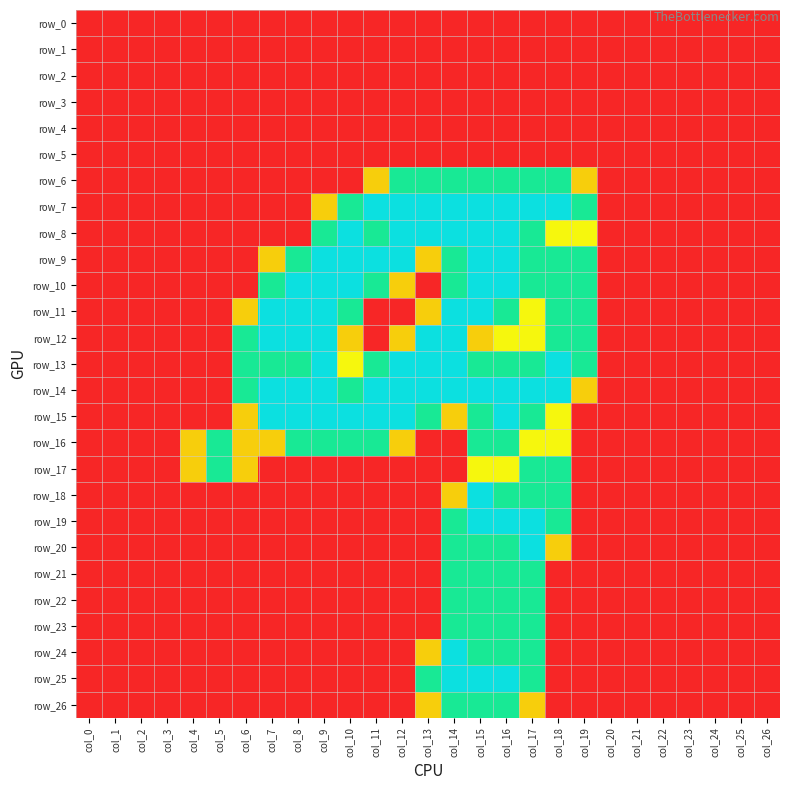

Between col_3 and col_7, which series saw the biggest shift?

row_11